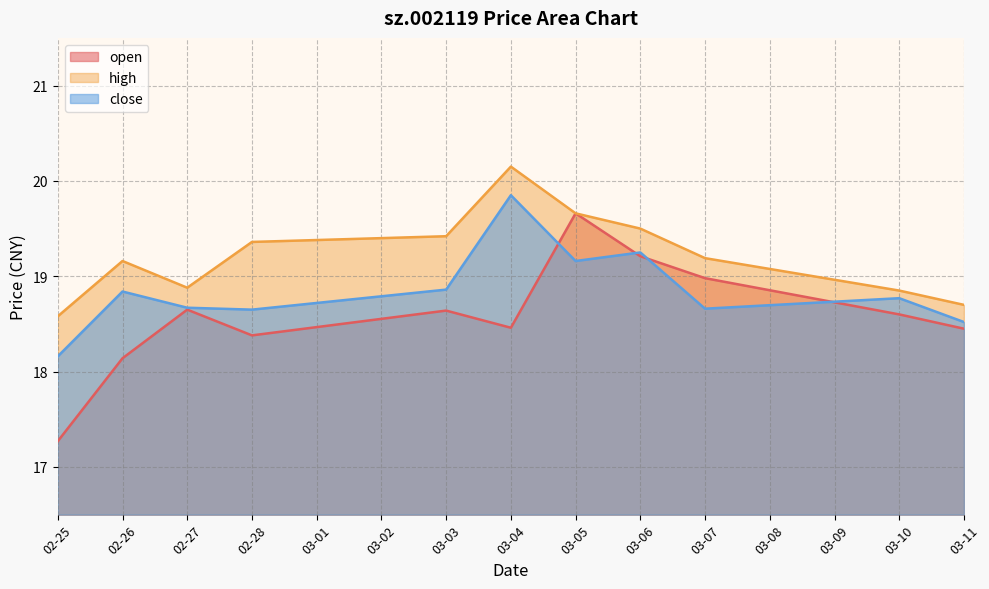

Which label corresponds to the smallest value in the chart?

02-25